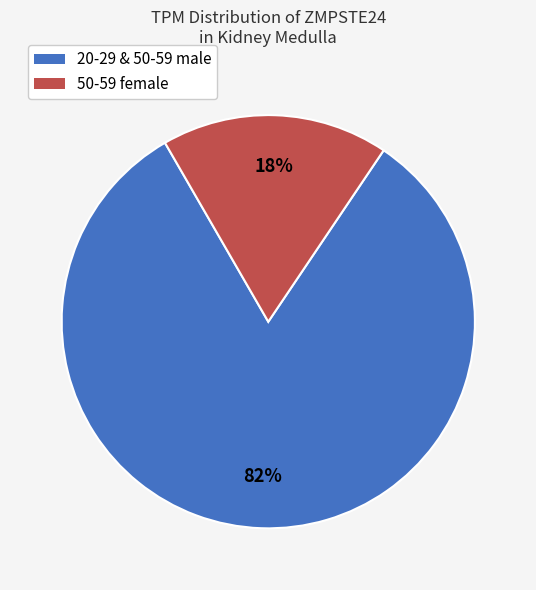

Between 20-29 & 50-59 male and 50-59 female, which is larger?

20-29 & 50-59 male